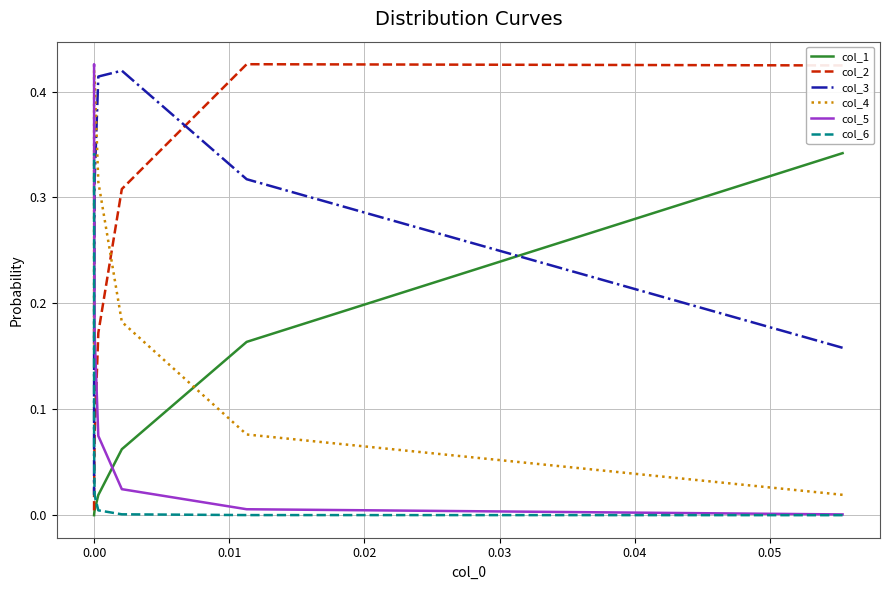

What is the difference between the highest and lowest values at 0.05?

0.4